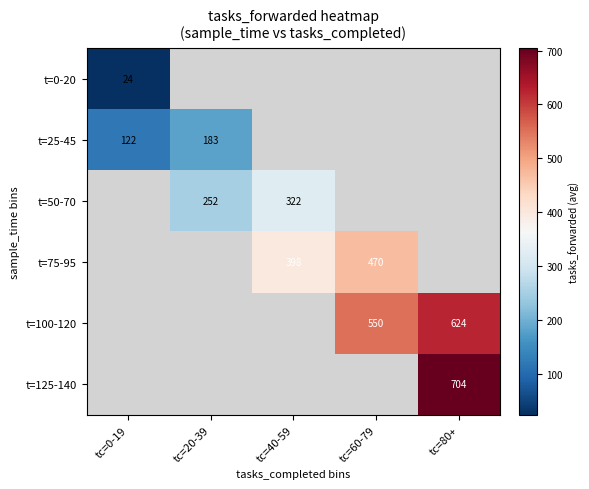

True or false: t=125-140 has a value of 704.0 at tc=80+.

True